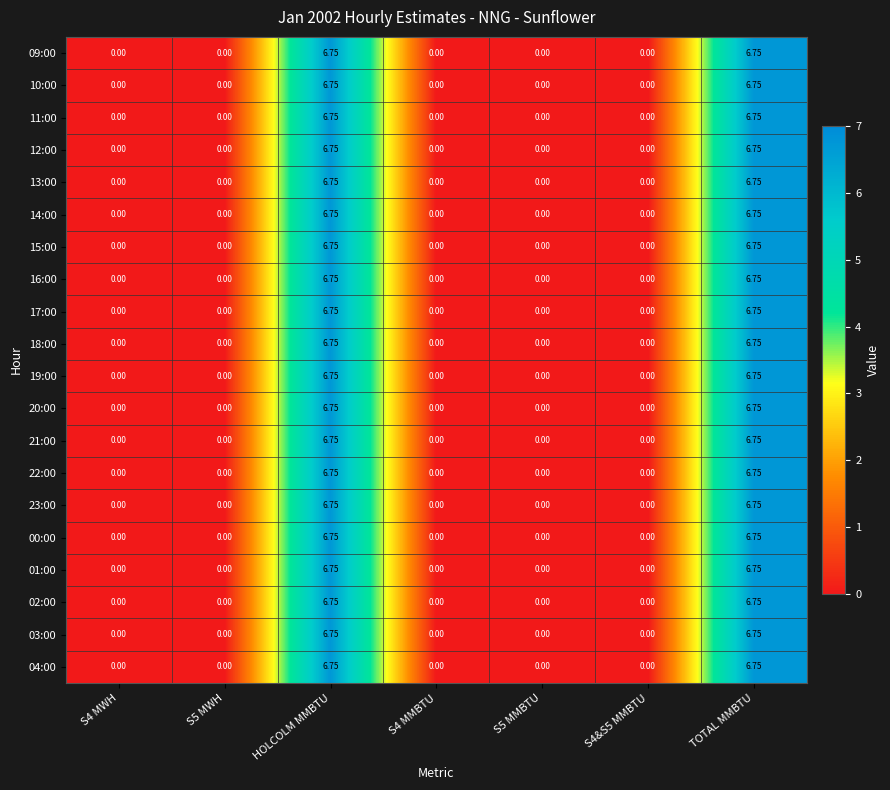

Is the value of 23:00 at TOTAL MMBTU greater than the value of 04:00 at S5 MMBTU?

Yes